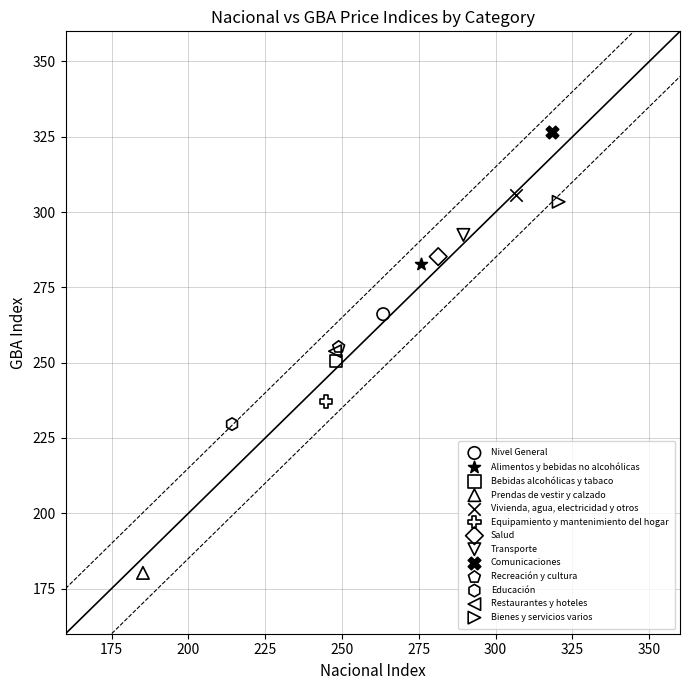

What are all the series names shown in the legend?

Nivel General, Alimentos y bebidas no alcohólicas, Bebidas alcohólicas y tabaco, Prendas de vestir y calzado, Vivienda, agua, electricidad y otros, Equipamiento y mantenimiento del hogar, Salud, Transporte, Comunicaciones, Recreación y cultura, Educación, Restaurantes y hoteles, Bienes y servicios varios